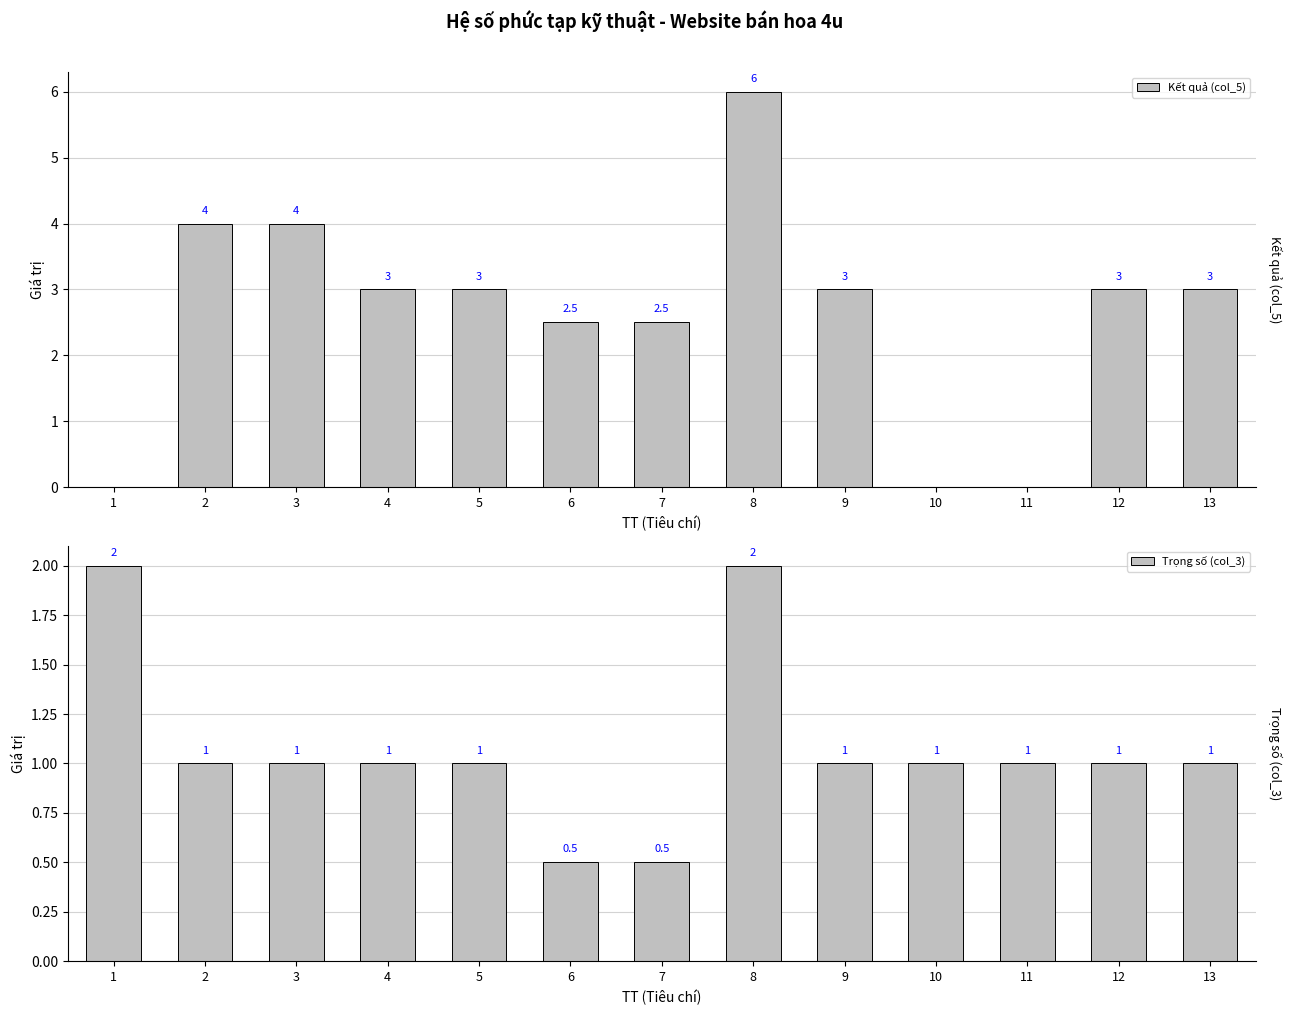

Where is Trọng số (col_3) nearest to the value 1?

2